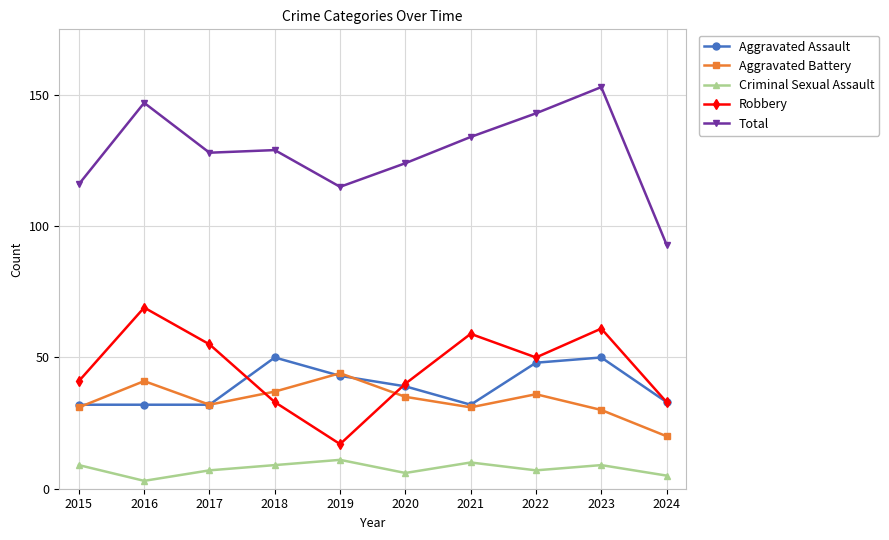

At which category does the chart reach its minimum across all series?

2016